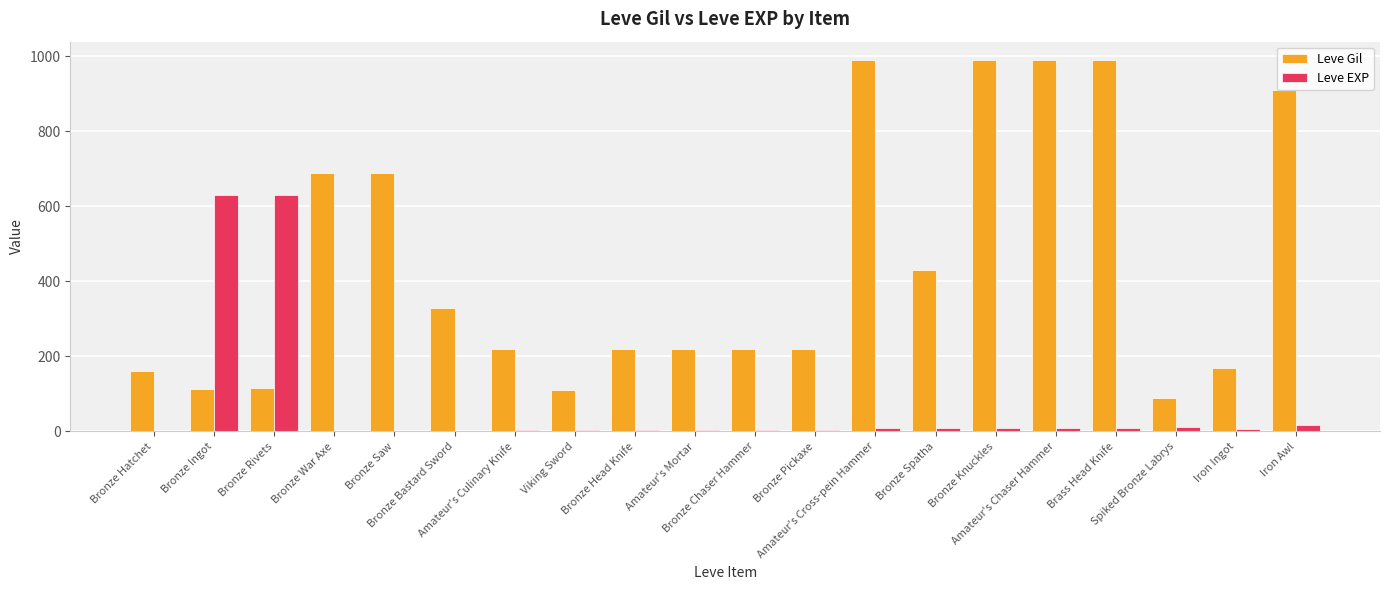

Which series has the largest total across all categories?

Leve Gil